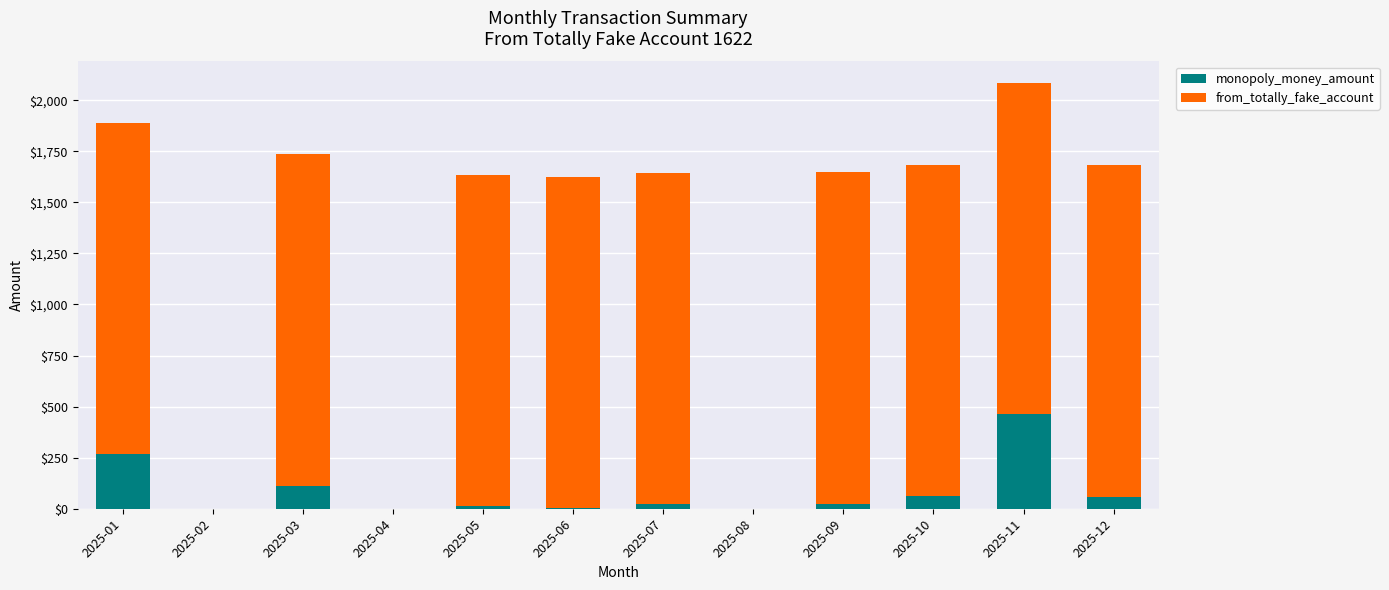

Where is monopoly_money_amount nearest to the value 231?

2025-01